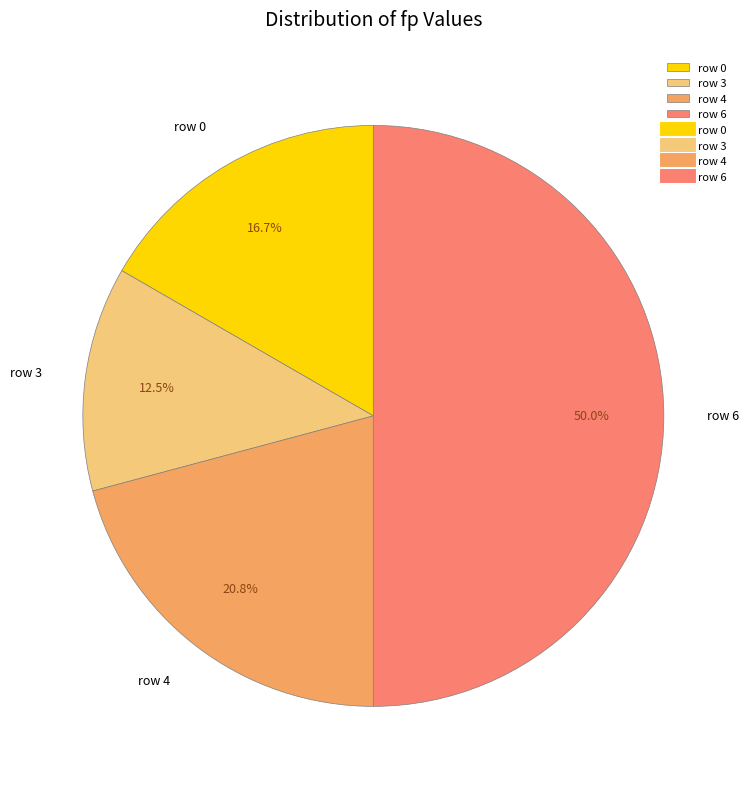

Do row 4 and row 0 together represent more than half of the pie?

No